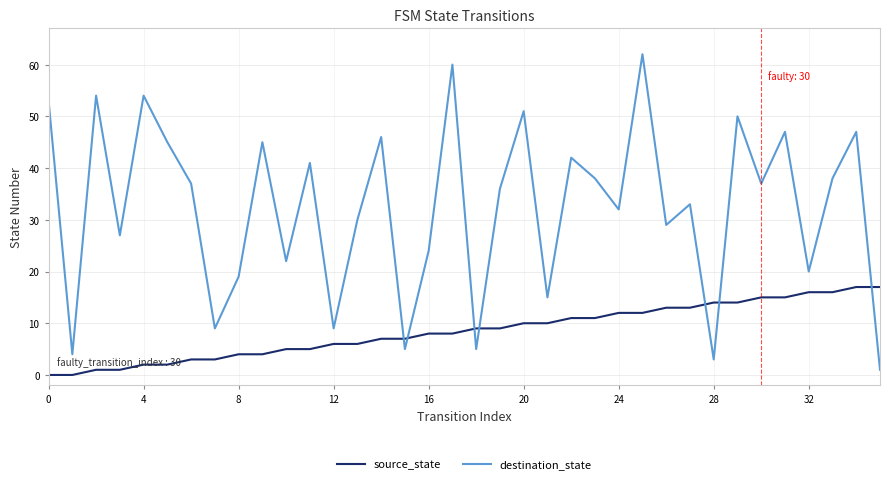

True or false: destination_state and source_state cross at least once.

True